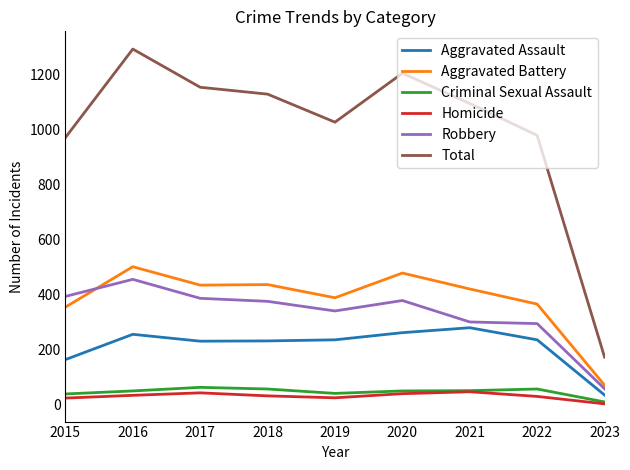

What is the maximum value for Homicide?

46